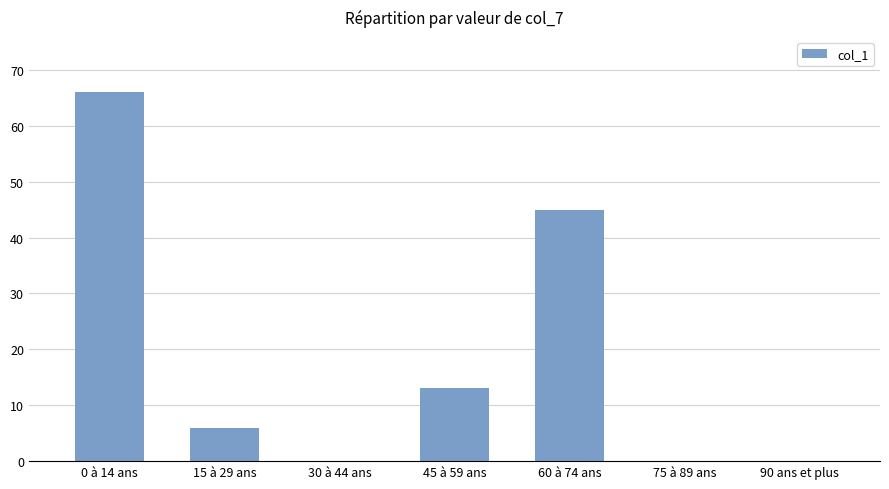

What is the sum of all values?

130